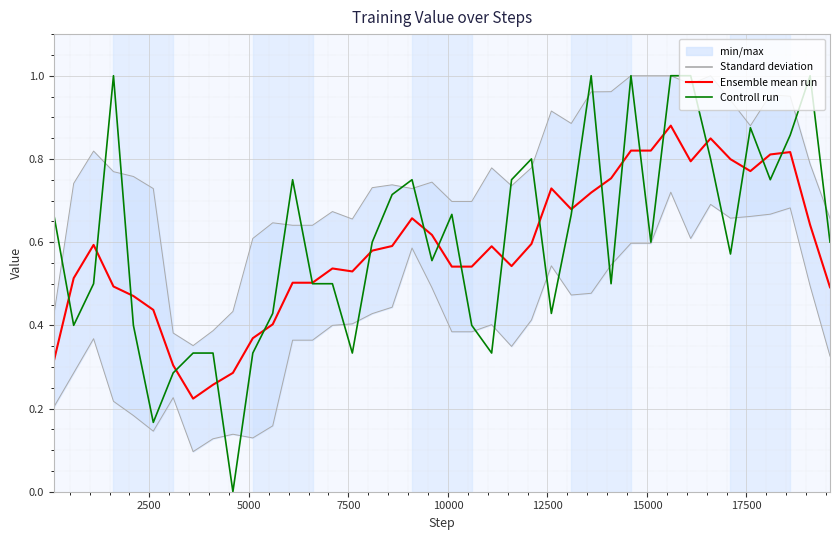

What is the difference between the maximum and minimum values in the Controll run series?

1.0